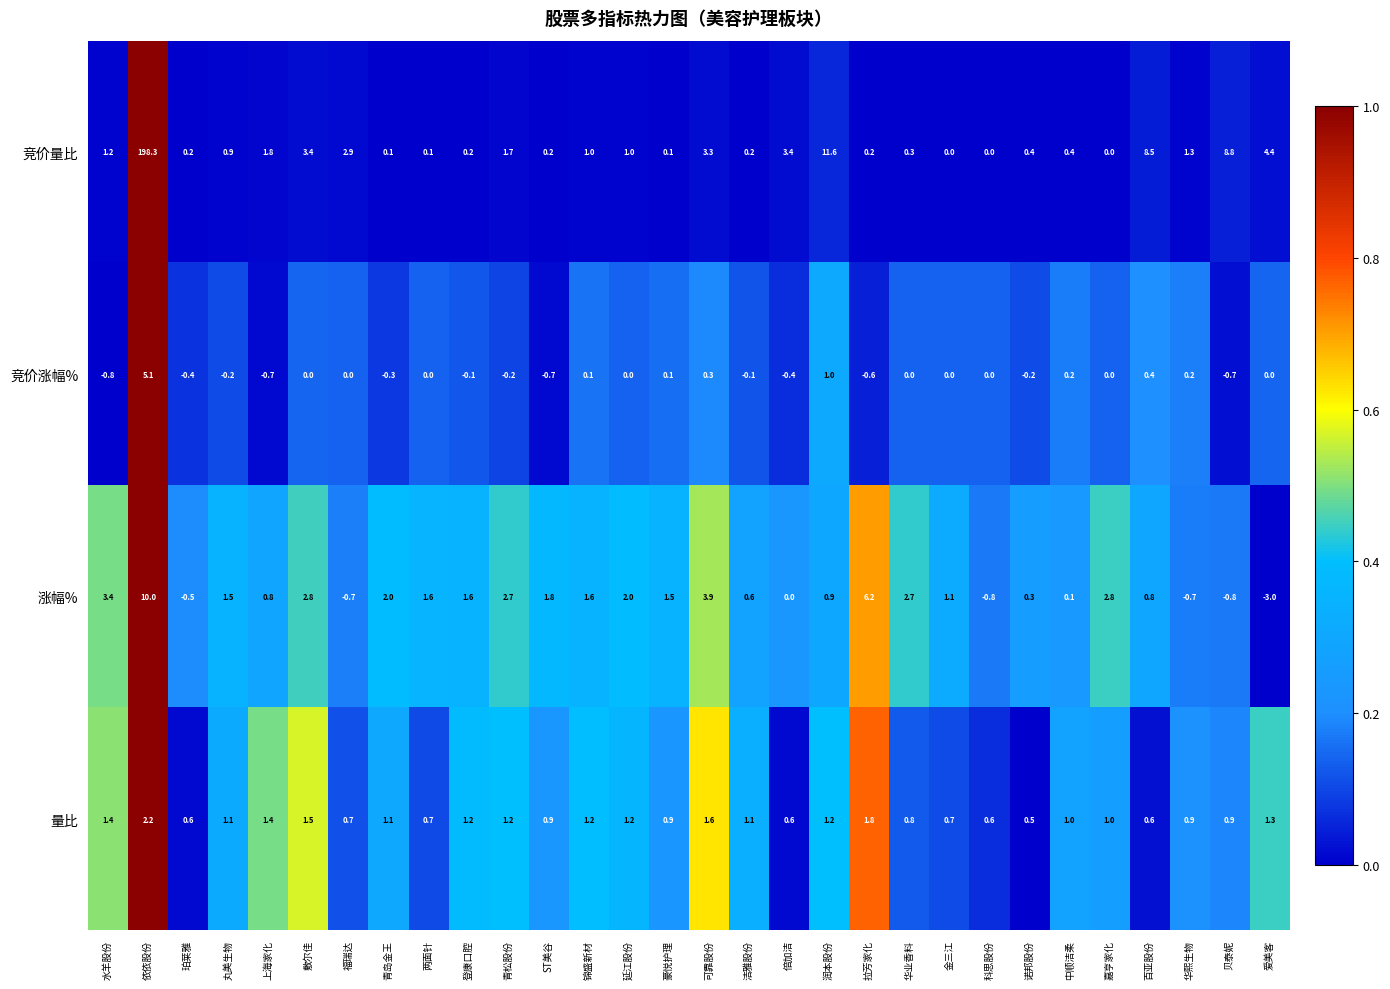

What is the spread (max minus min) of values at 青松股份?

2.9